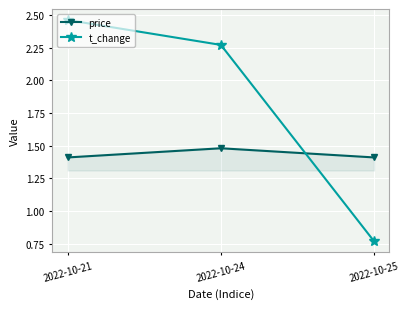

Which series has the largest total across all categories?

t_change